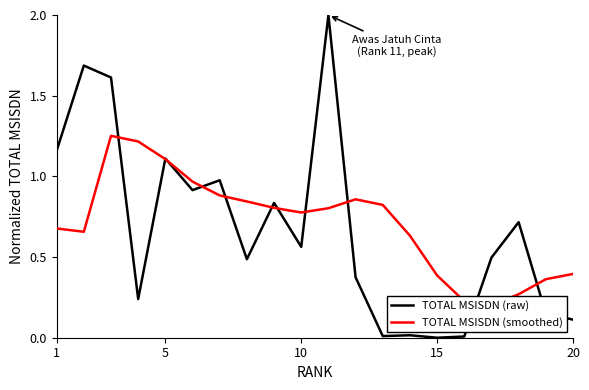

Is this an area chart (filled region under the line)?

No